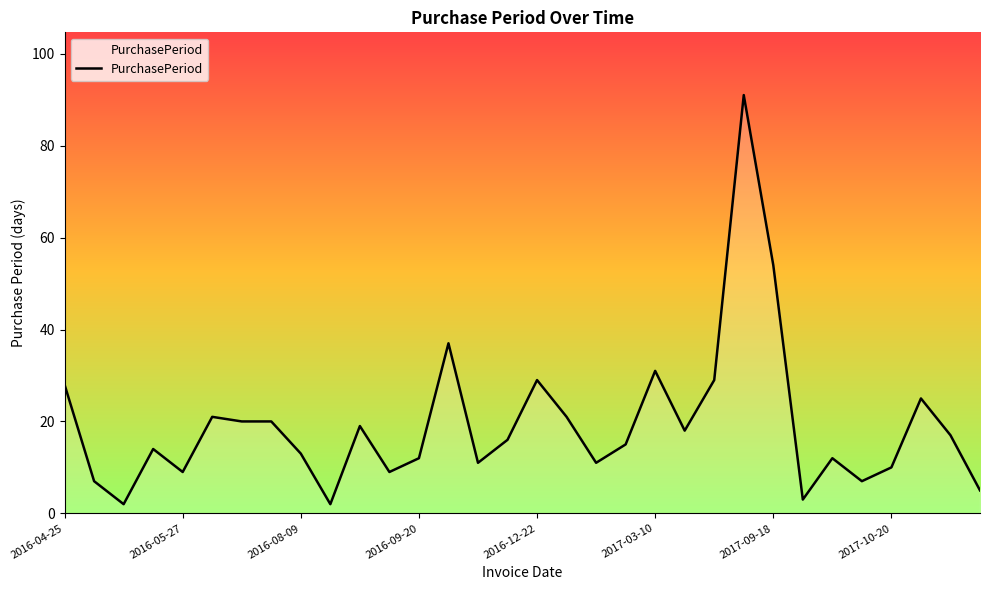

What is the difference between the maximum and minimum values?

89